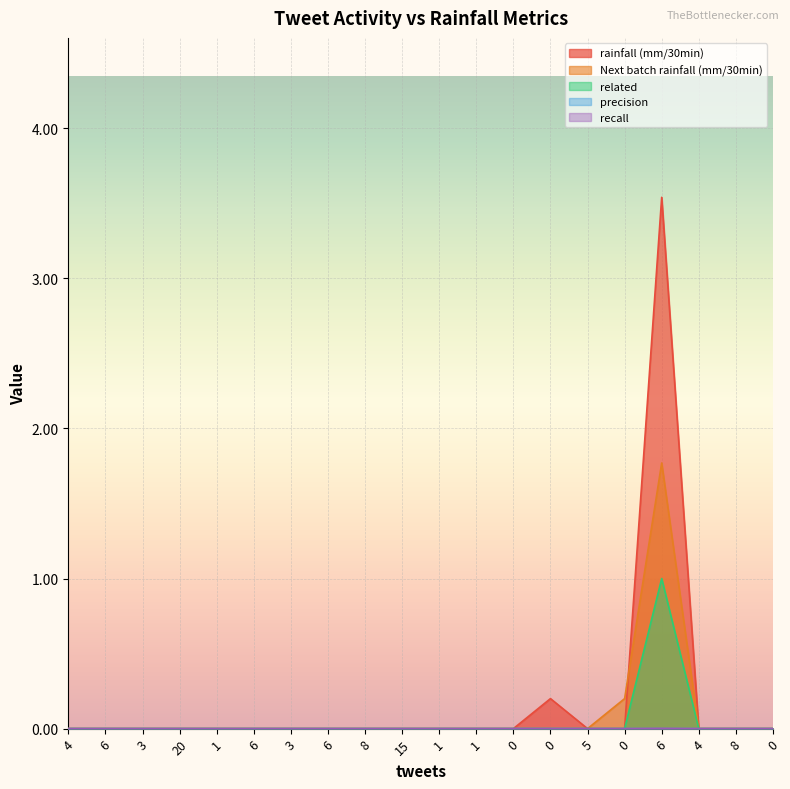

At which category is the sum across all series the highest?

6